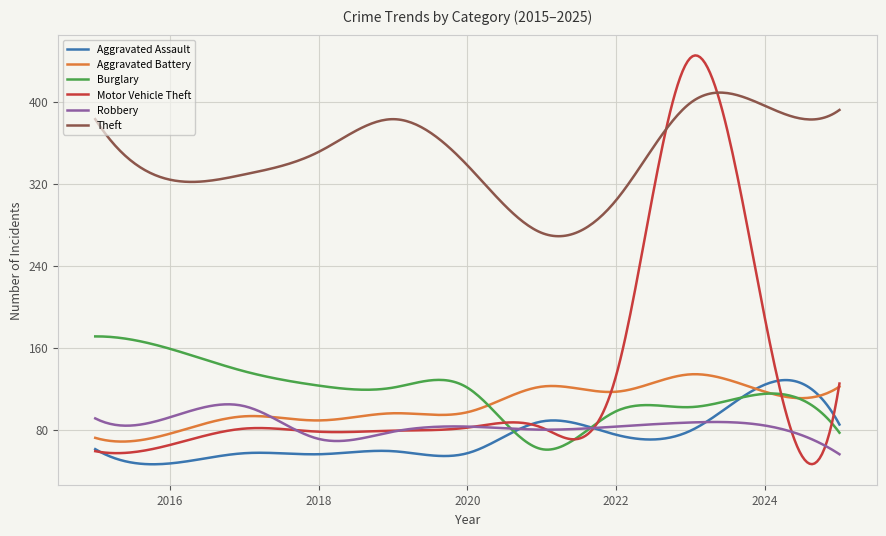

Which series has the largest total across all categories?

Theft